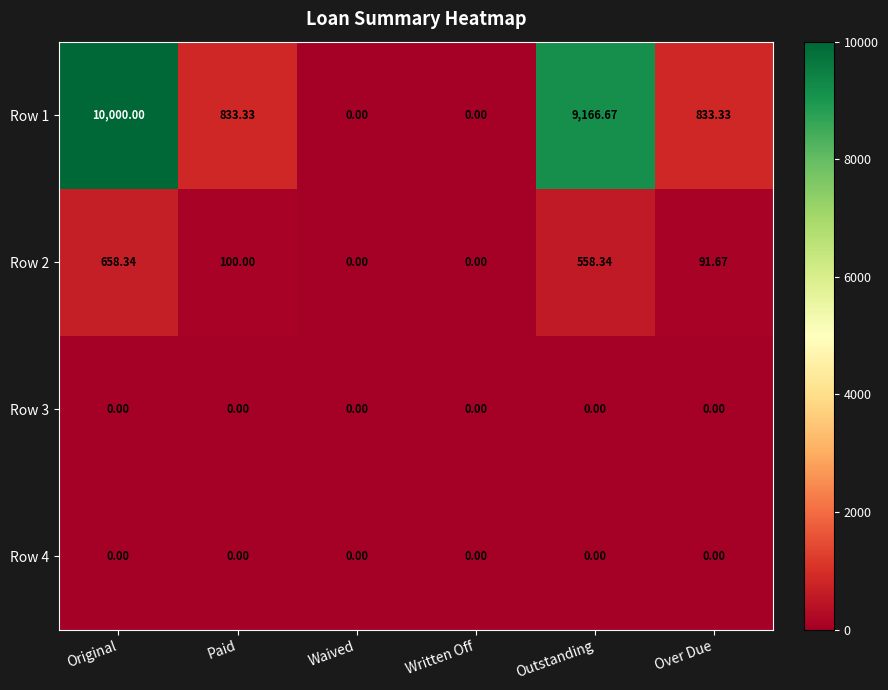

At which category is the sum across all series the highest?

Original